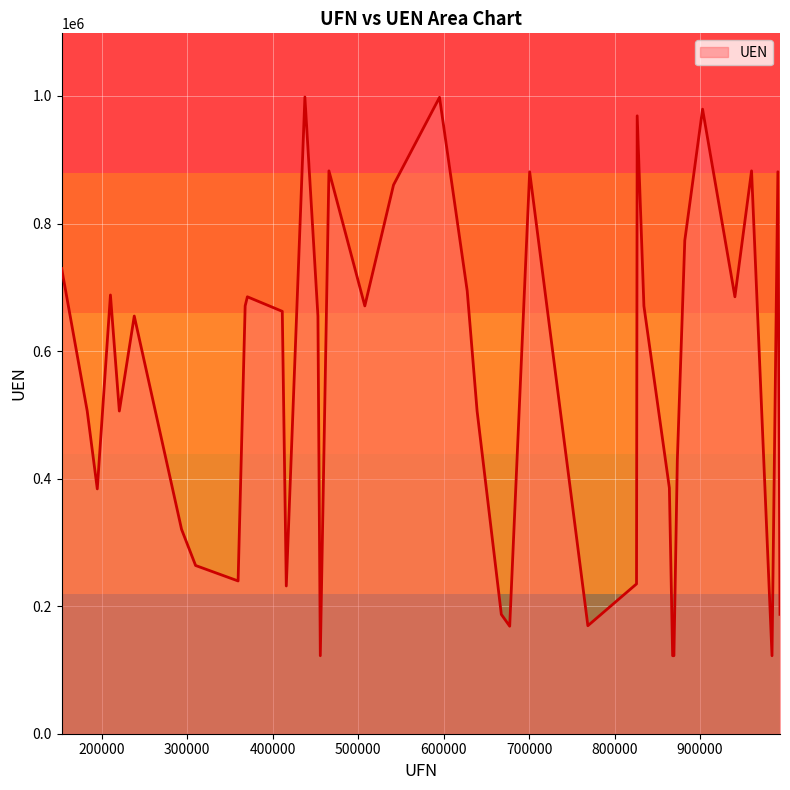

What is the minimum value shown in the chart?

122319